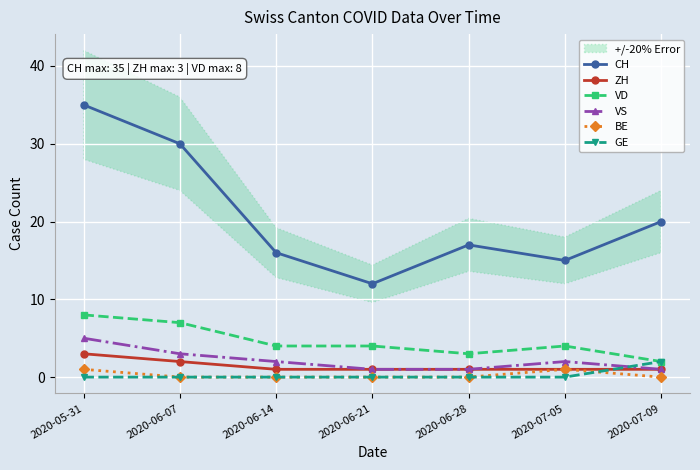

At which category does VS reach its first local peak?

2020-07-05